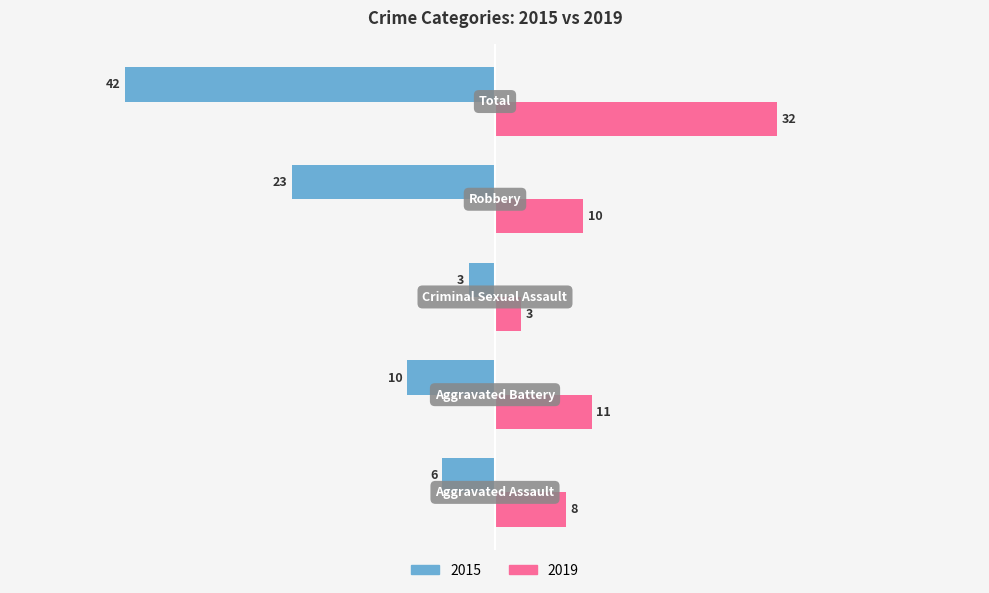

List the series in order of their peak value, highest first.

2019, 2015